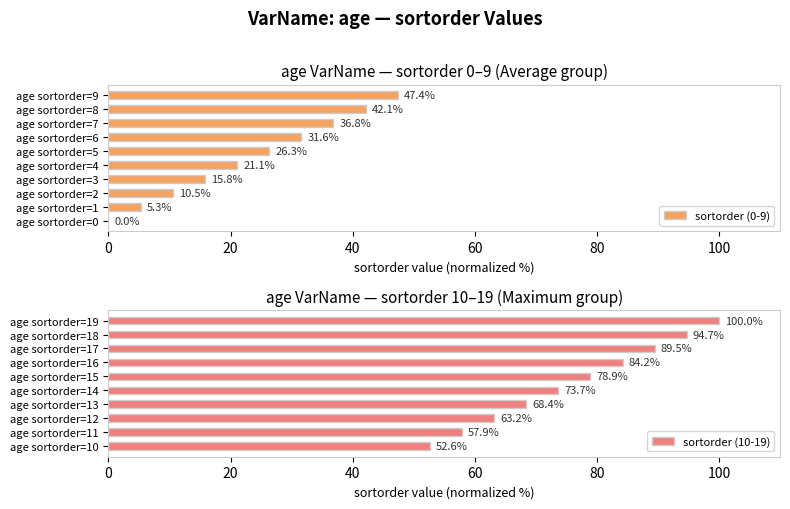

List the labels in order of sortorder (10-19) value, largest first.

age sortorder=19, age sortorder=18, age sortorder=17, age sortorder=16, age sortorder=15, age sortorder=14, age sortorder=13, age sortorder=12, age sortorder=11, age sortorder=10